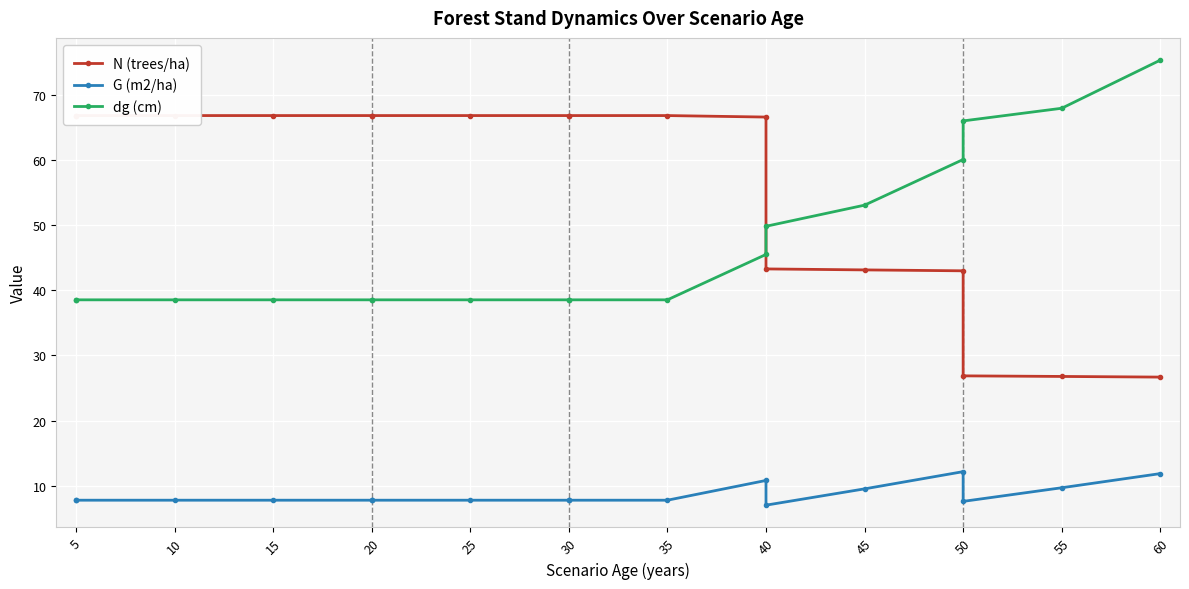

The G (m2/ha) series shows 7.8 at 25. True or false?

True